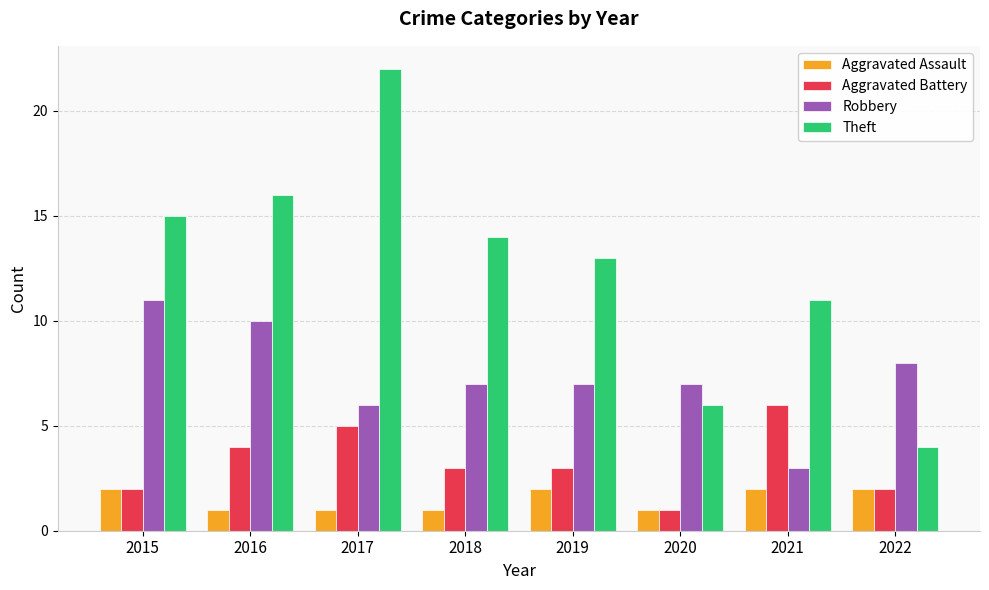

Is it true that Aggravated Assault equals 0 at 2017?

False